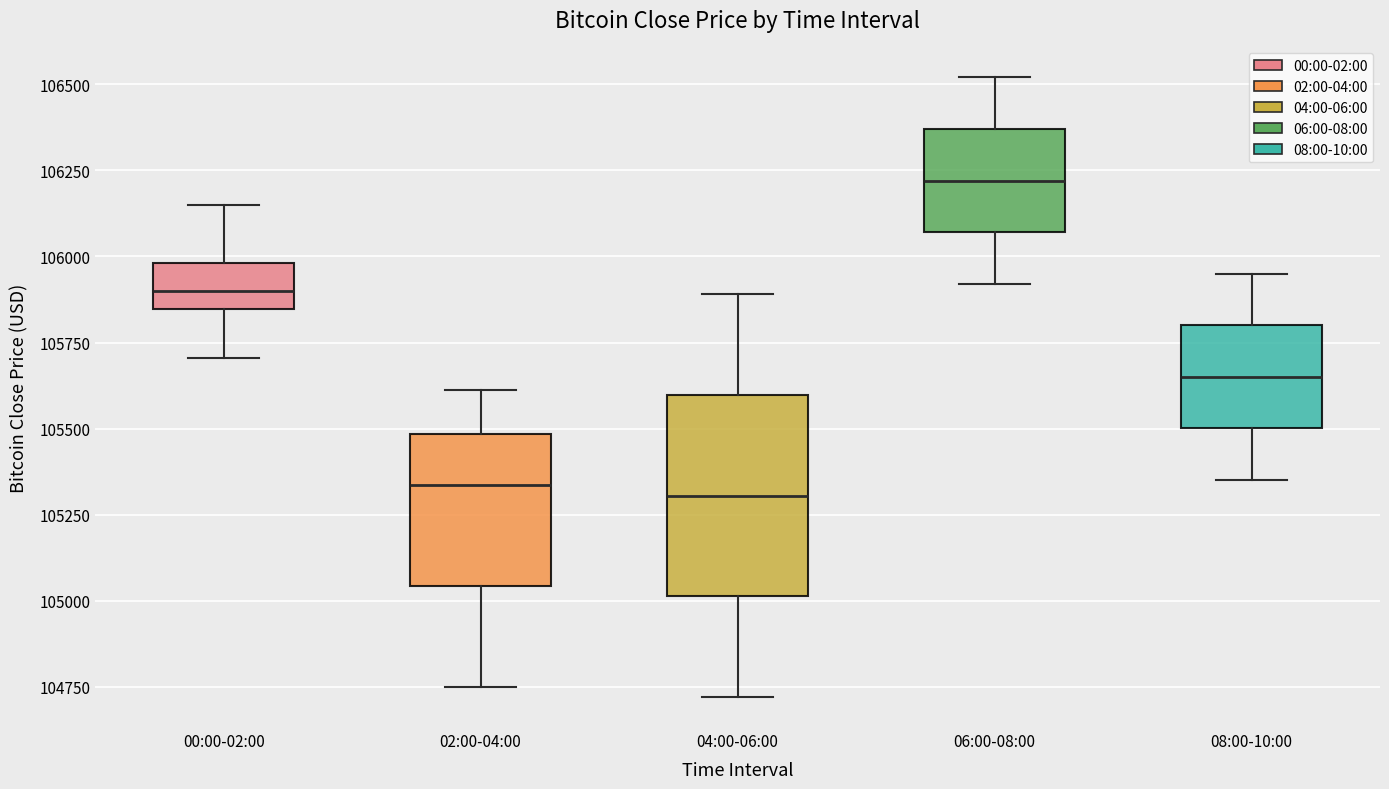

Comparing the boxes themselves (not the whiskers), which one is the tallest?

04:00-06:00